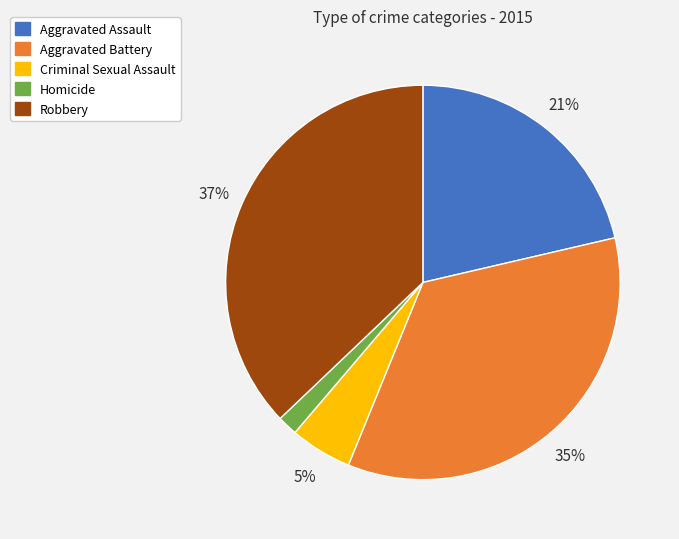

Is there any slice that represents more than half of the pie?

No